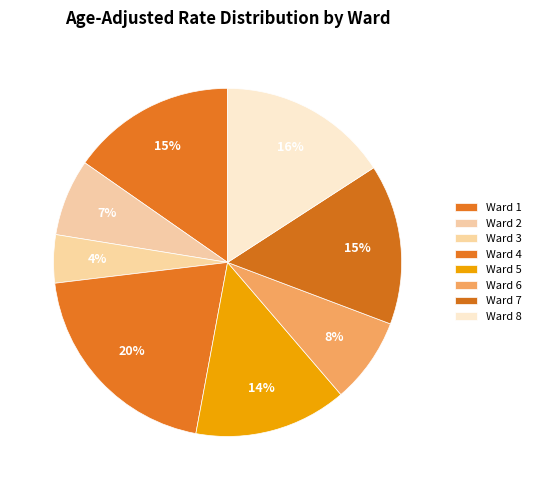

To the nearest percent, what portion does Ward 4 represent?

20%